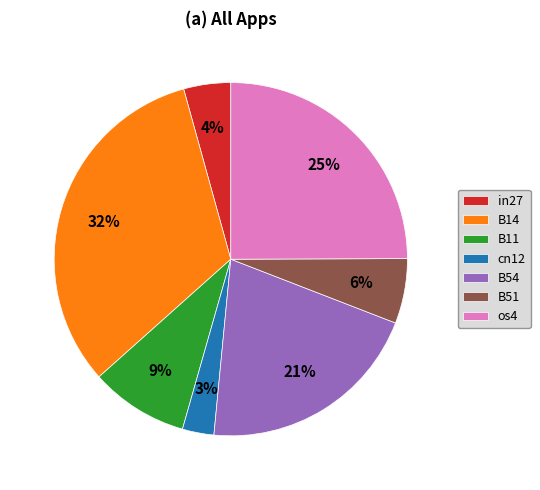

The B11 slice represents 1% of the pie. True or false?

False